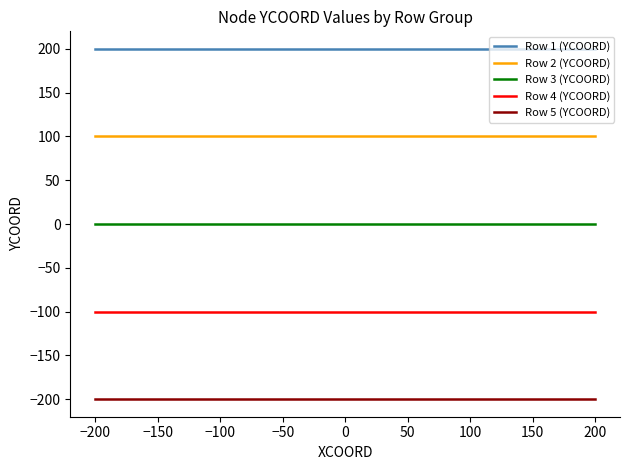

Is this an area chart (filled region under the line)?

No